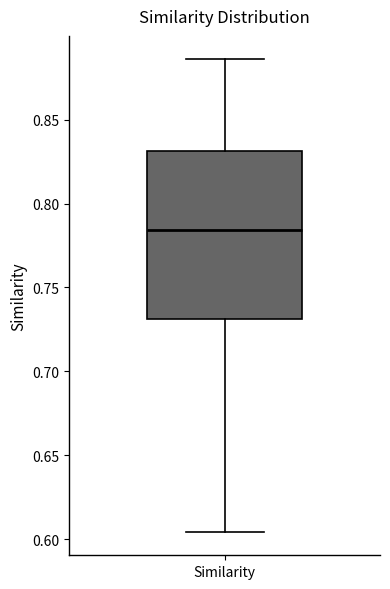

Read this box plot against the y-axis: the position of the median line, the range covered by the box, and the ends of both whiskers. The values are not printed on the chart, so give them approximately, as read against the axis.

median 0.785, box 0.730 to 0.830, whiskers 0.605 to 0.885